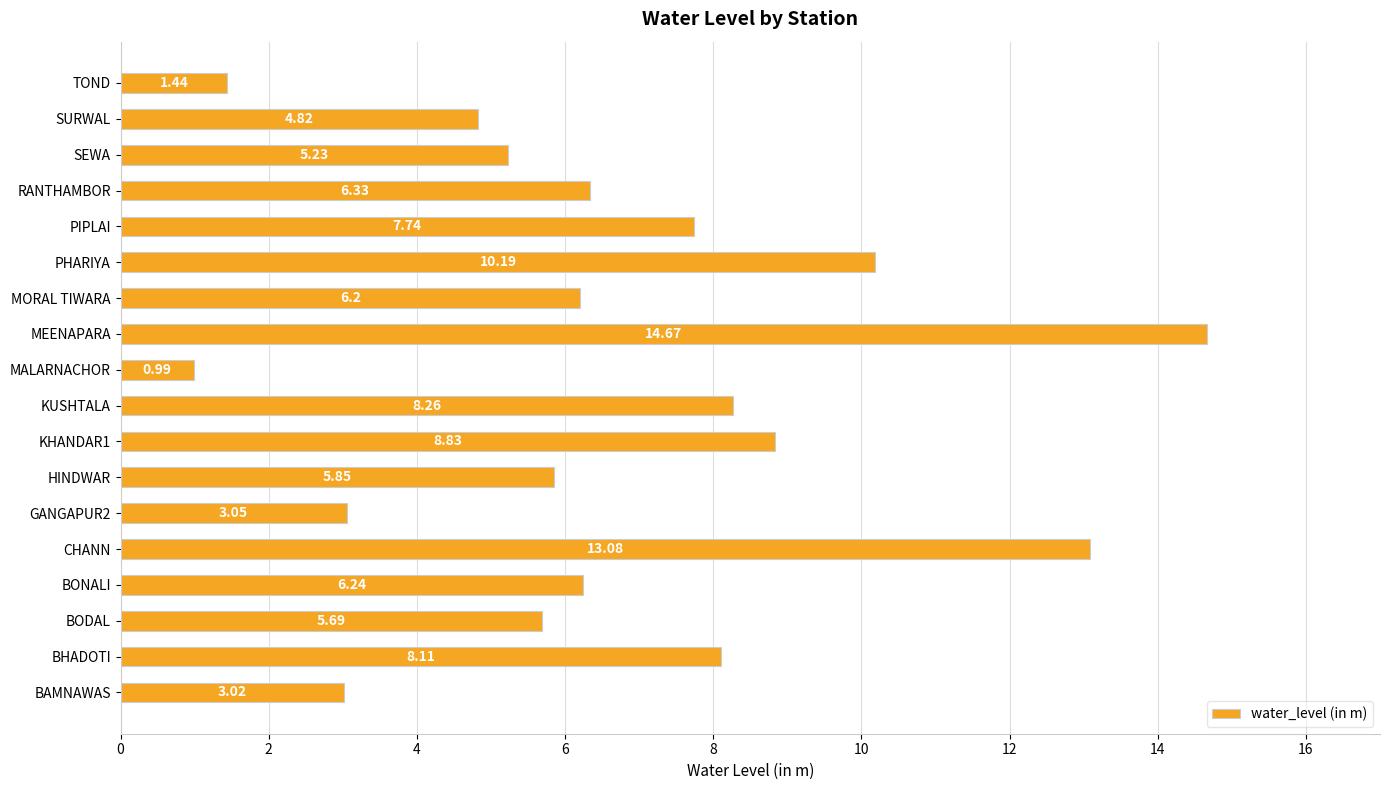

What is the change in value from MALARNACHOR to MEENAPARA?

+13.7